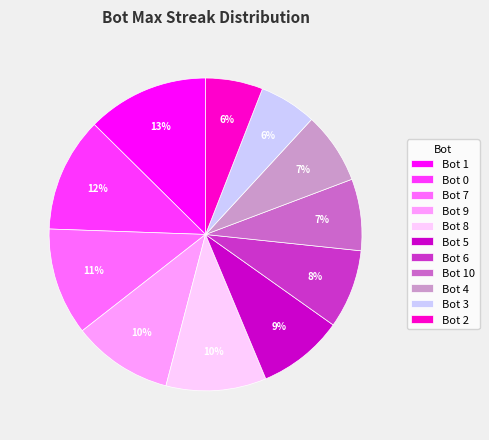

Does Bot 10 represent more than half of the total?

No